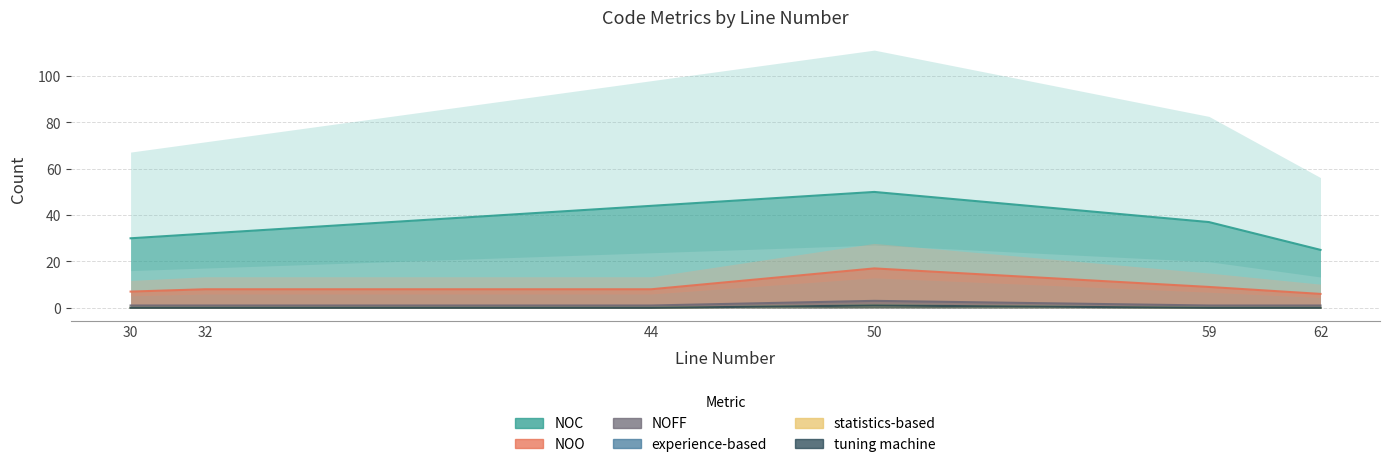

Which series has the largest total across all categories?

NOC